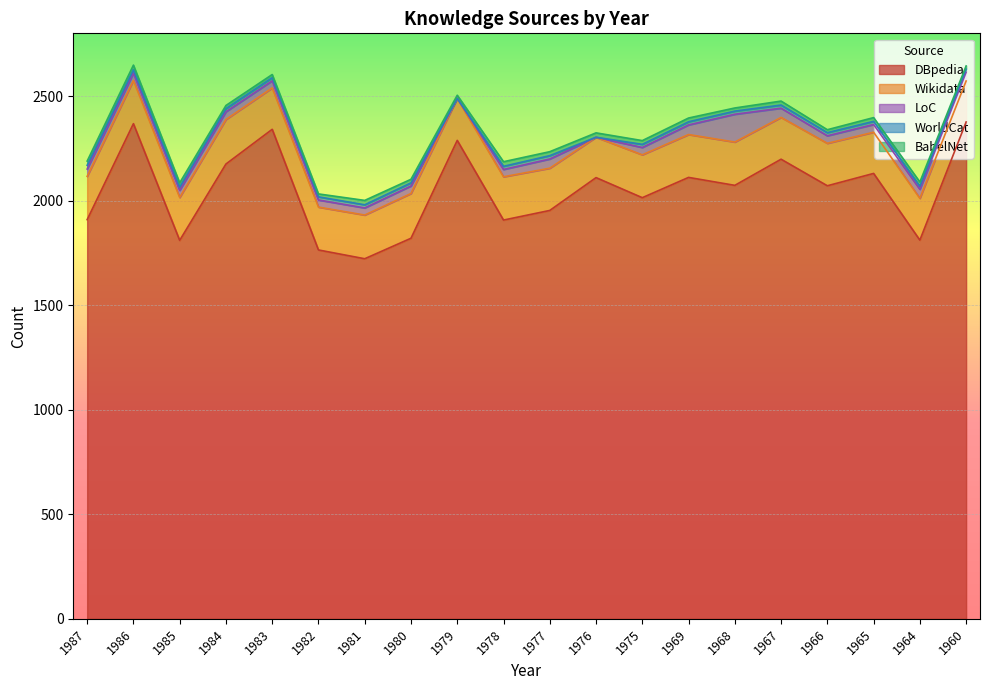

How many distinct data groups are displayed?

5